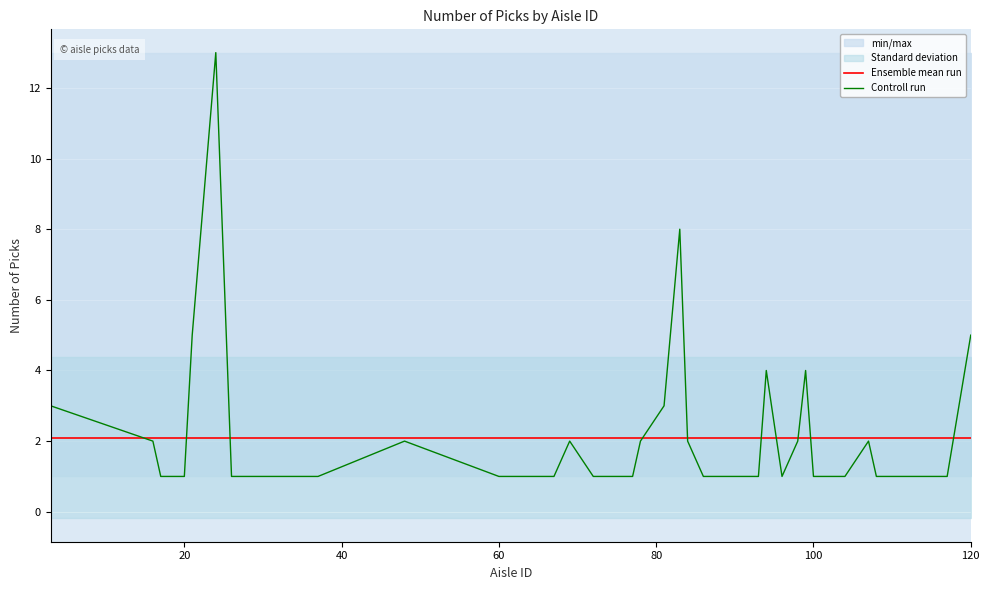

What is the average value of the Ensemble mean run series?

2.1